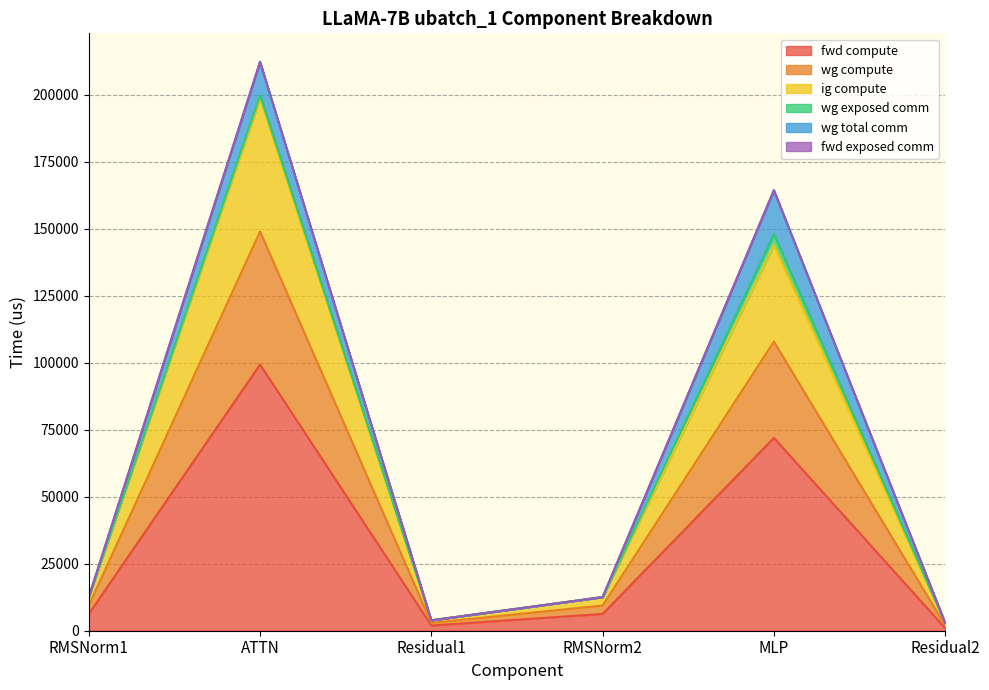

What is the label of the 4th point from the left?

RMSNorm2